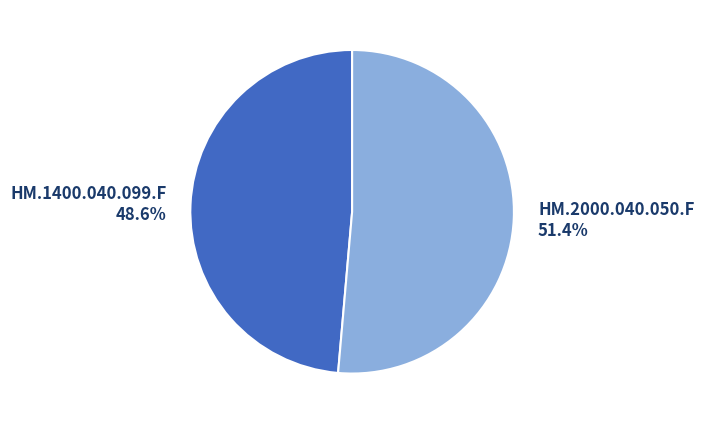

Between HM.2000.040.050.F and HM.1400.040.099.F, which is larger?

HM.2000.040.050.F